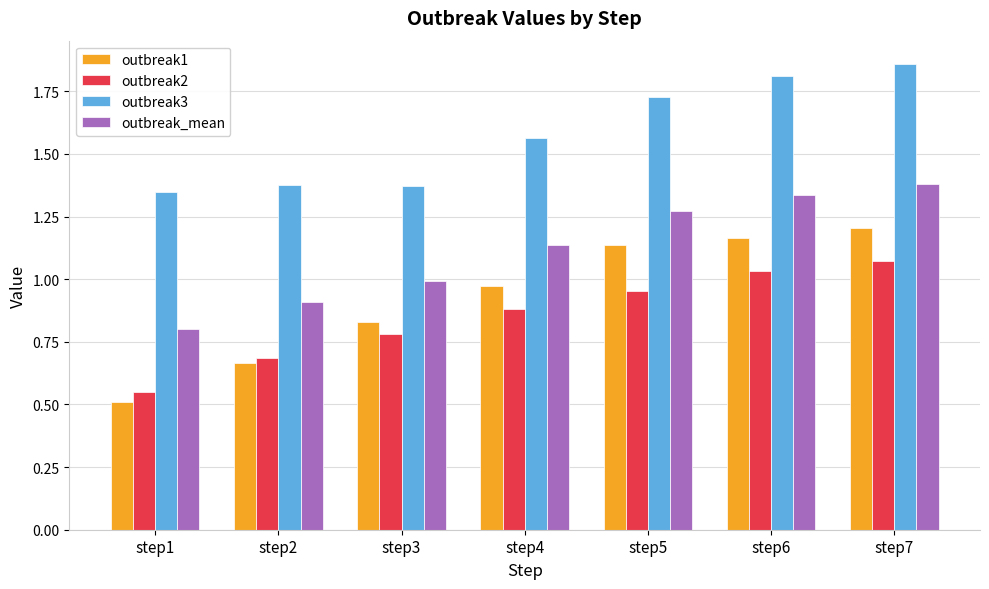

Is the value of outbreak_mean at step4 greater than the value of outbreak2 at step2?

Yes